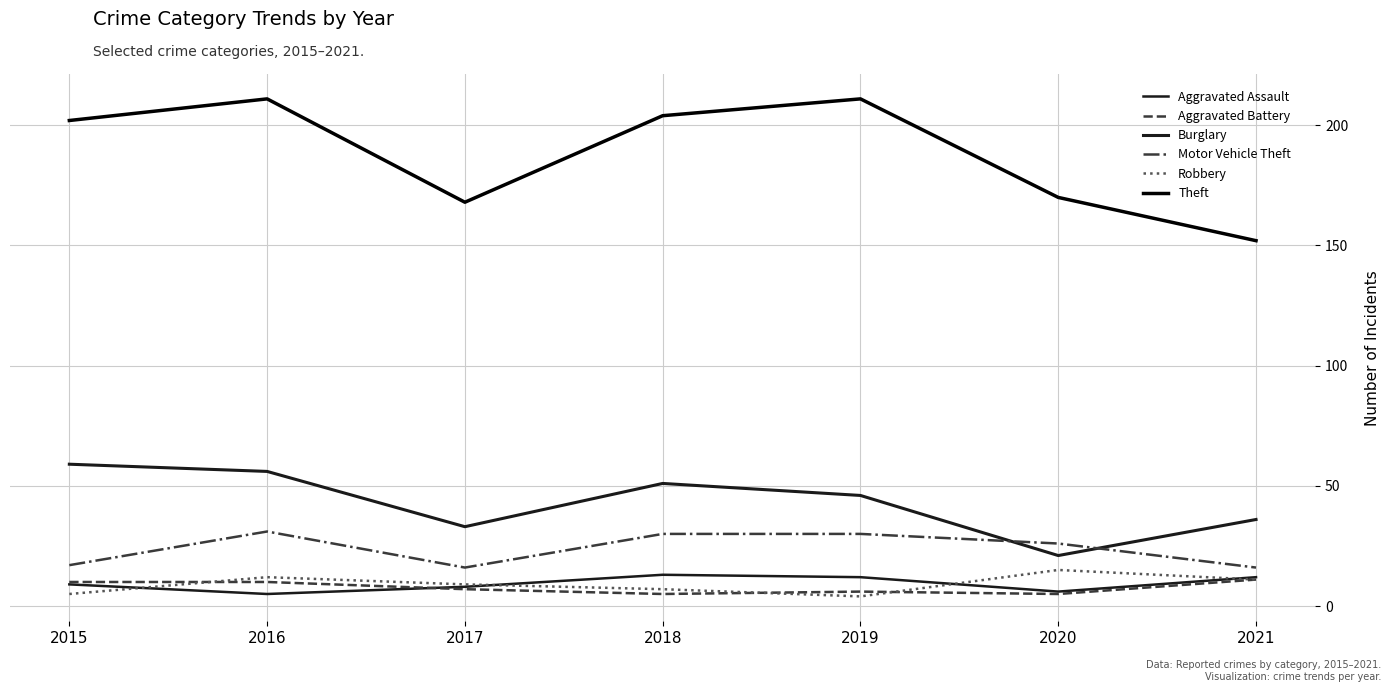

At which label does Burglary reach its peak?

2015